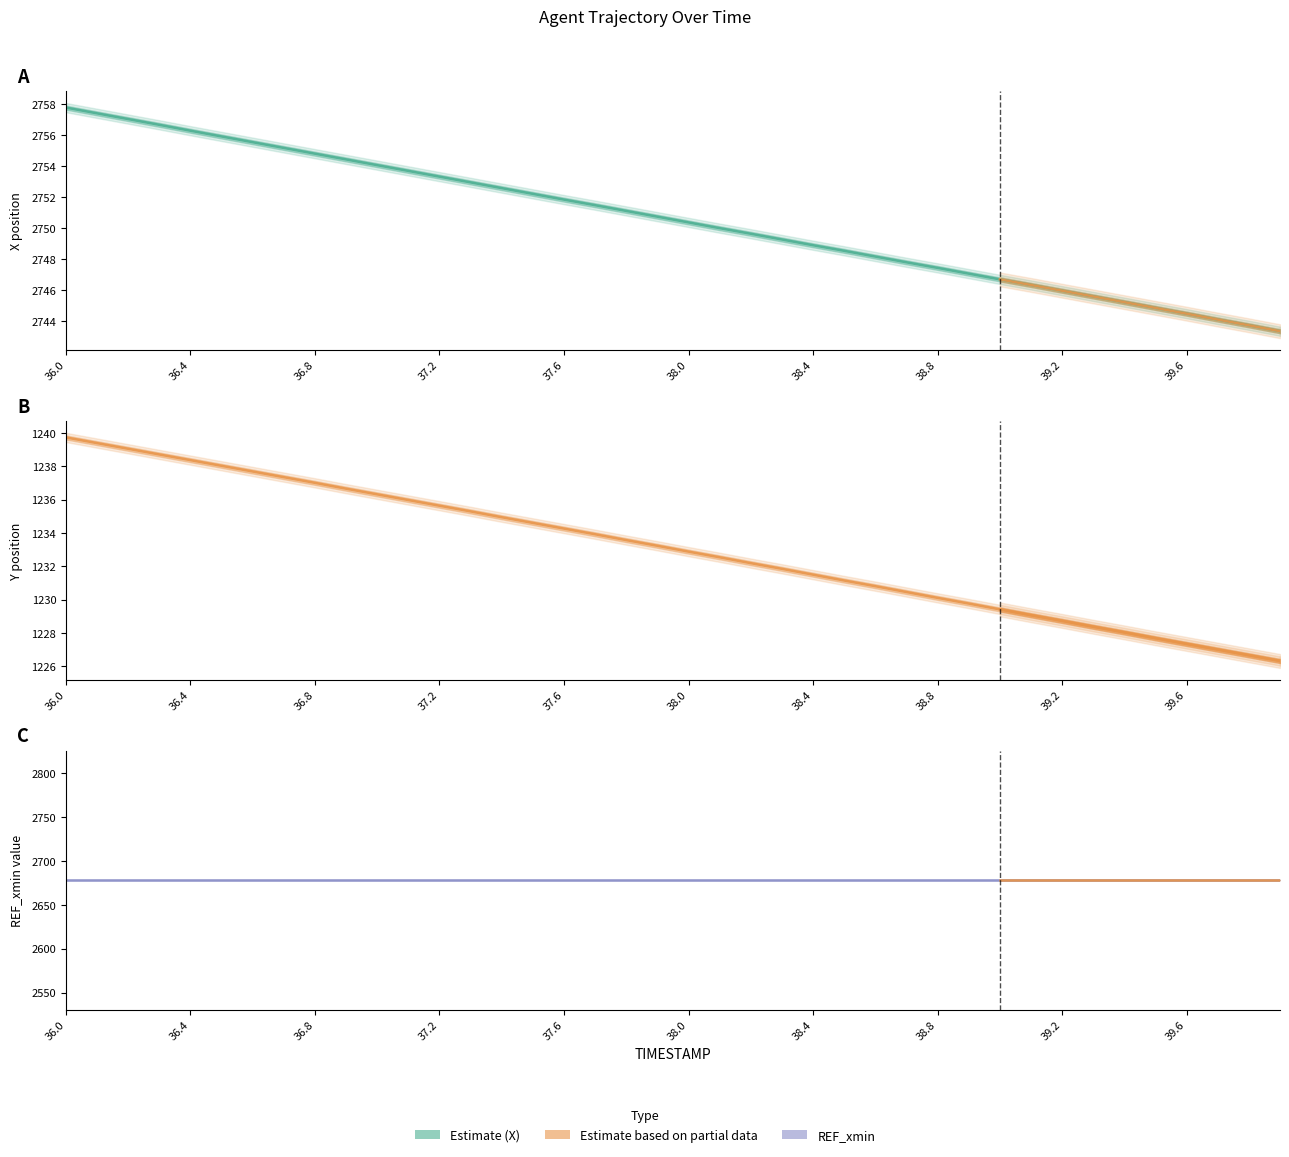

The value of Y at 38.2 is 1232.2. True or false?

True